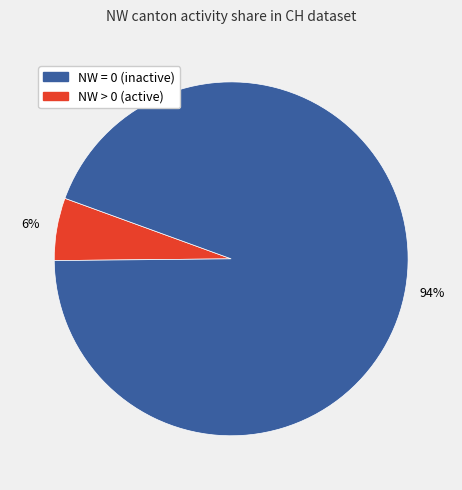

To the nearest percent, what is the average slice percentage?

50%